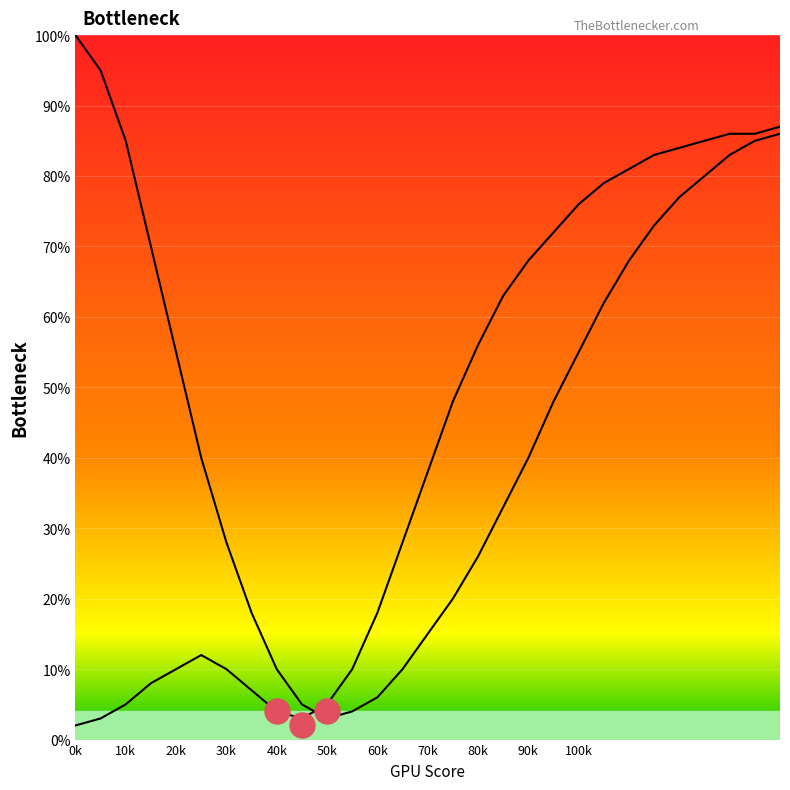

After their last crossing, which series has the higher values: CPU Bottleneck or GPU Bottleneck?

GPU Bottleneck